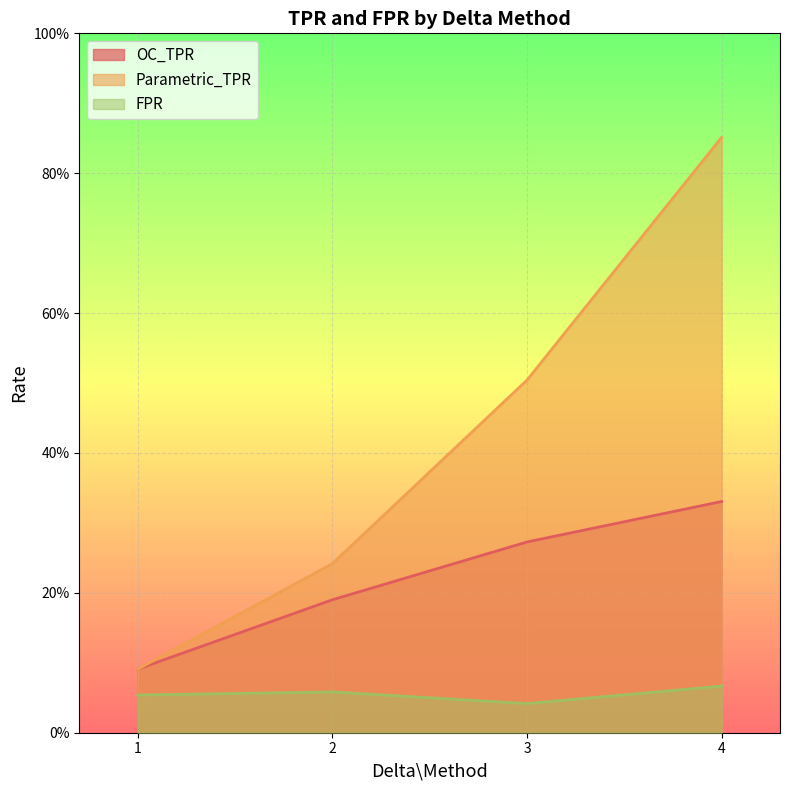

Count the number of categories in the chart.

4